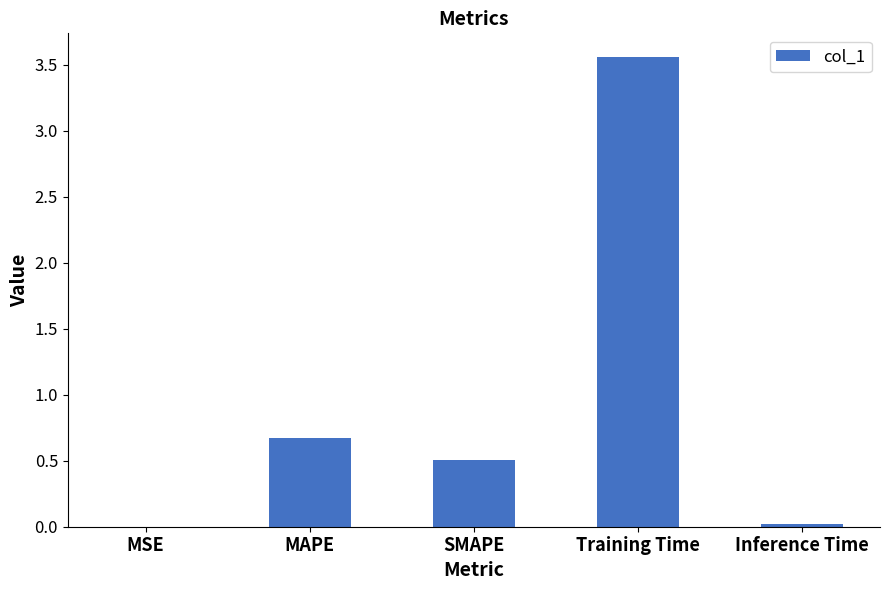

Between MAPE and Inference Time, which is larger?

MAPE